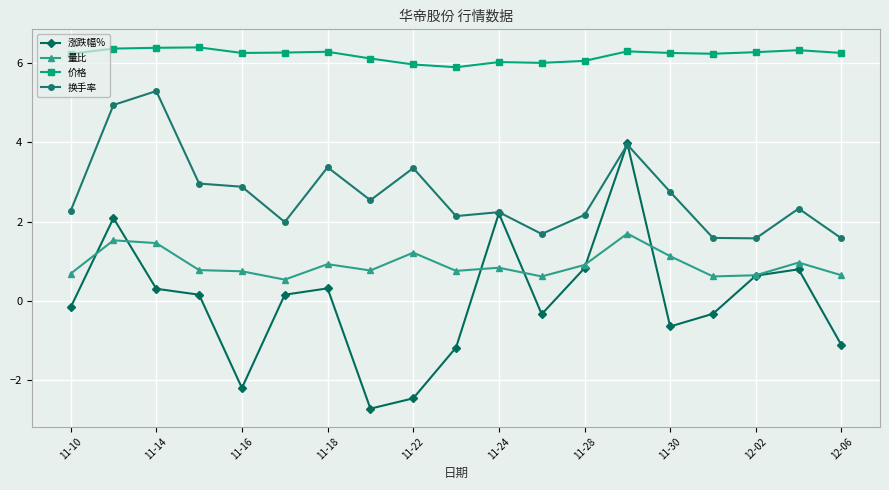

At how many categories does at least one series exceed 4?

19